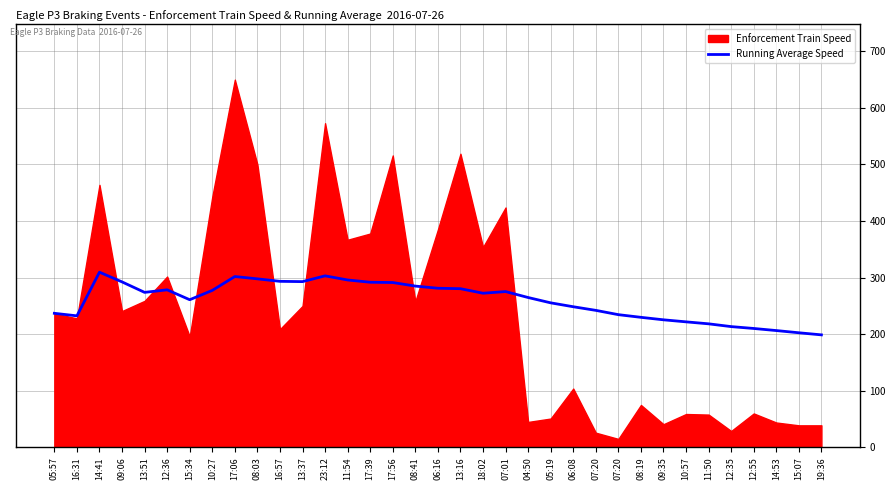

Reading left to right, what are all the values shown in this chart?

05:57=237.0	16:31=232.5	14:41=309.7	09:06=292.5	13:51=274.0	12:36=278.5	15:34=261.0	10:27=277.5	17:06=302.0	08:03=297.9	16:57=293.5	13:37=293.0	23:12=303.2	11:54=295.9	17:39=291.9	17:56=291.4	08:41=285.1	06:16=281.3	13:16=280.5	18:02=272.5	07:01=275.4	04:50=264.9	05:19=255.5	06:08=248.6	07:20=242.2	07:20=234.6	08:19=229.9	09:35=225.5	10:57=221.9	11:50=218.4	12:35=213.5	12:55=210.2	14:53=206.5	15:07=202.6	19:36=198.9